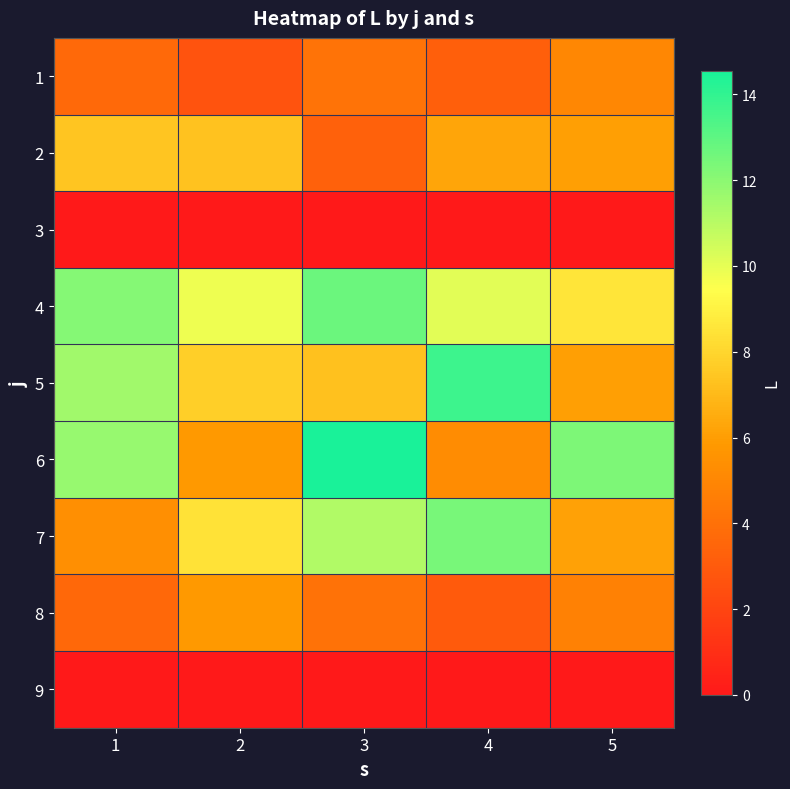

Count the number of categories in the chart.

5